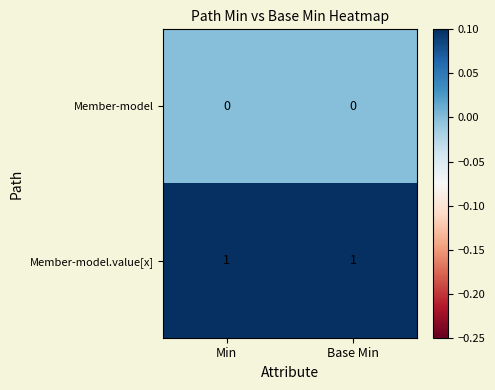

The value of Member-model.value[x] at Base Min is 1. True or false?

True